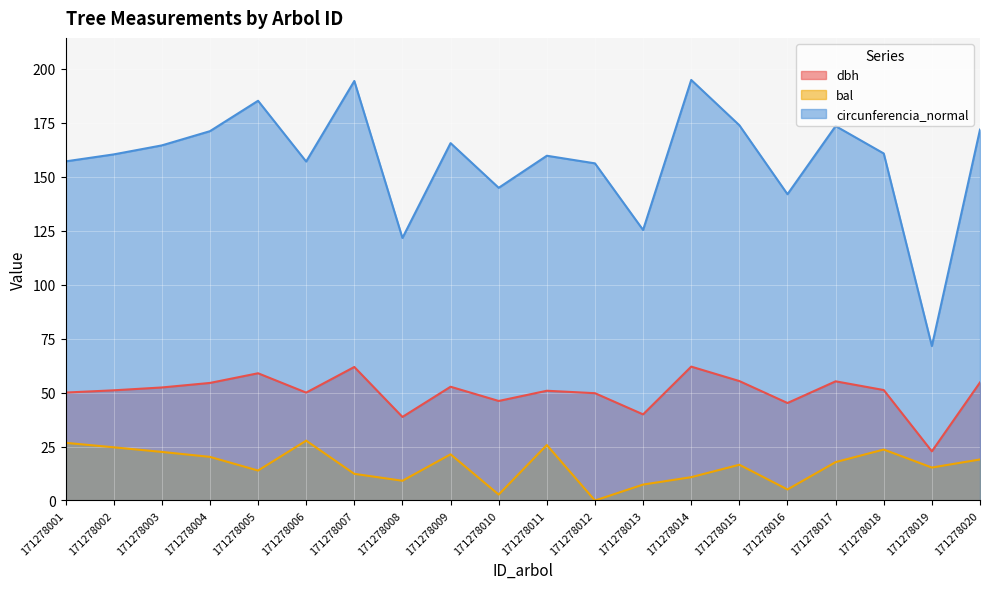

Rank the categories by bal value from highest to lowest.

171278006, 171278001, 171278011, 171278002, 171278018, 171278003, 171278009, 171278004, 171278020, 171278017, 171278015, 171278019, 171278005, 171278007, 171278014, 171278008, 171278013, 171278016, 171278010, 171278012